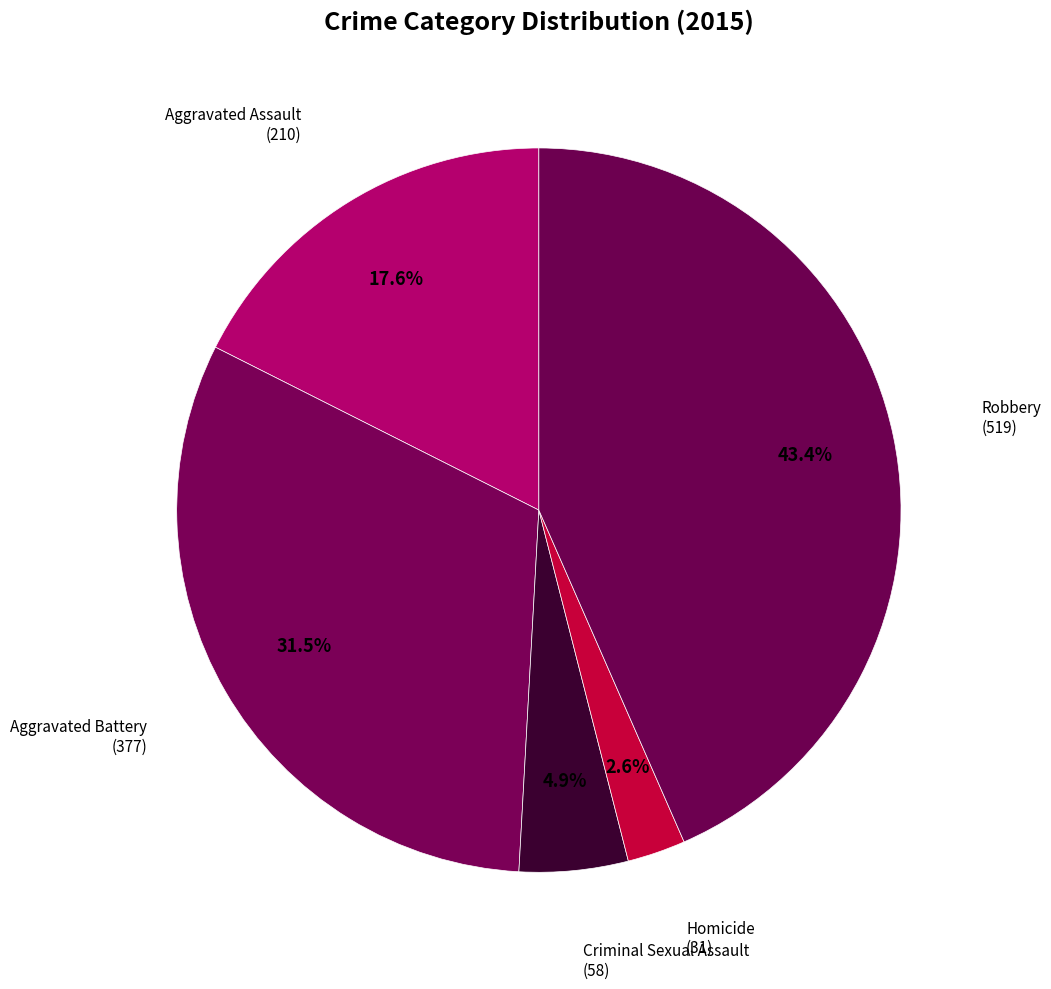

True or false: Robbery accounts for 32% of the total.

False